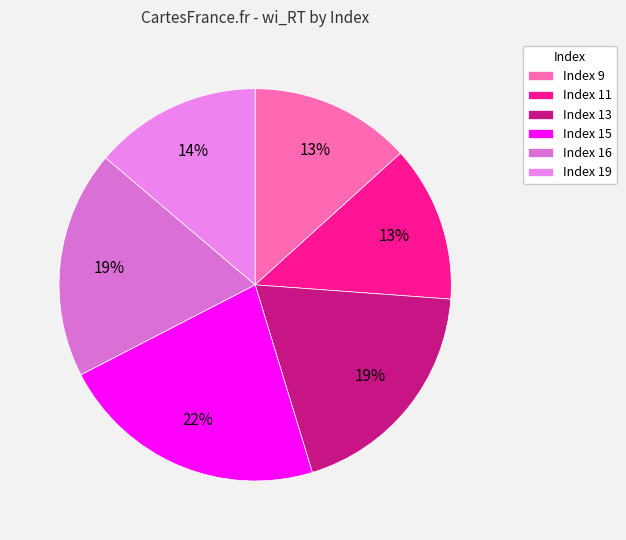

To the nearest percent, what is the difference between the largest and smallest slice percentages?

9%